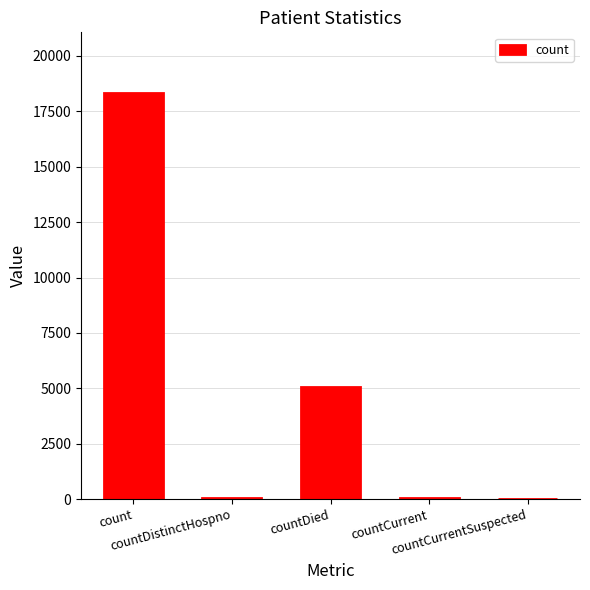

What is the sum of all values?

23460